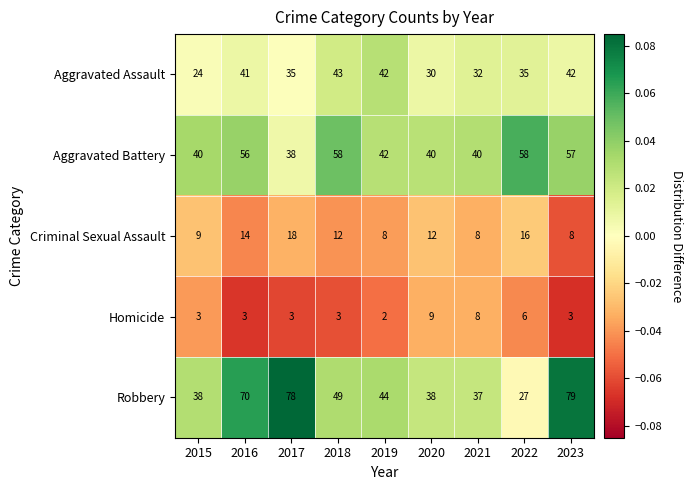

At which category is the sum across all series the highest?

2023